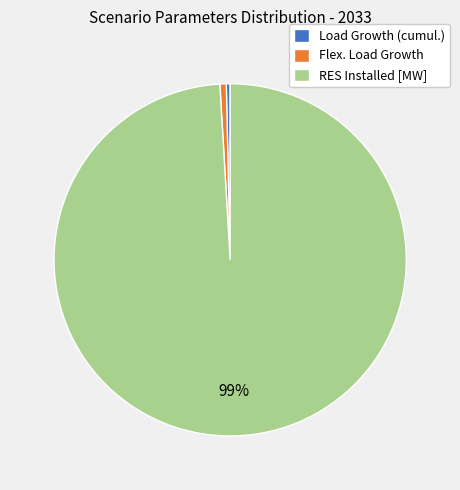

Is Flex. Load Growth the majority of the pie?

No